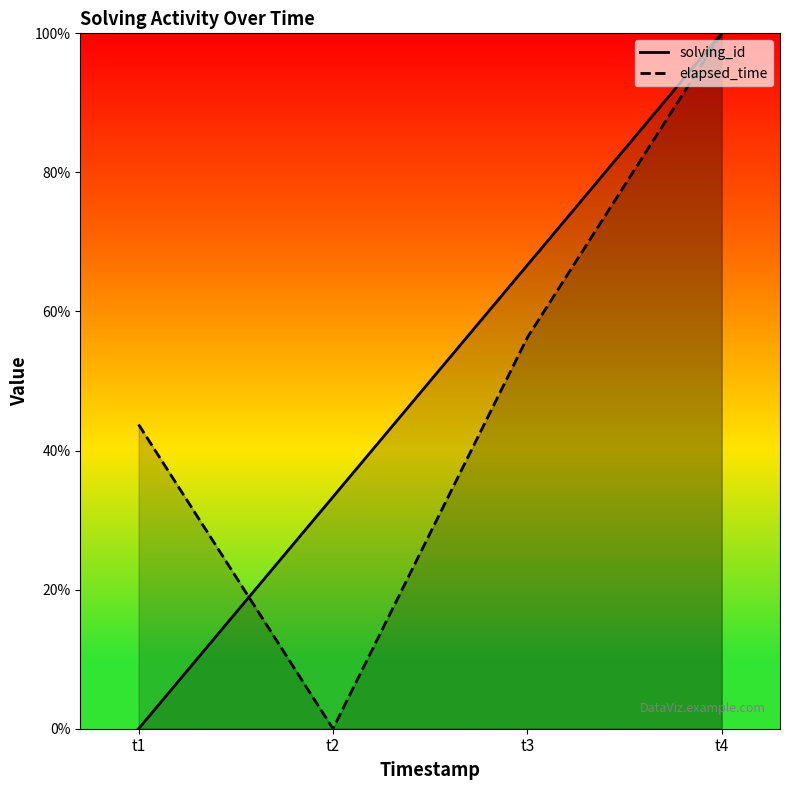

True or false: solving_id has a value of 55.9 at t2.

False